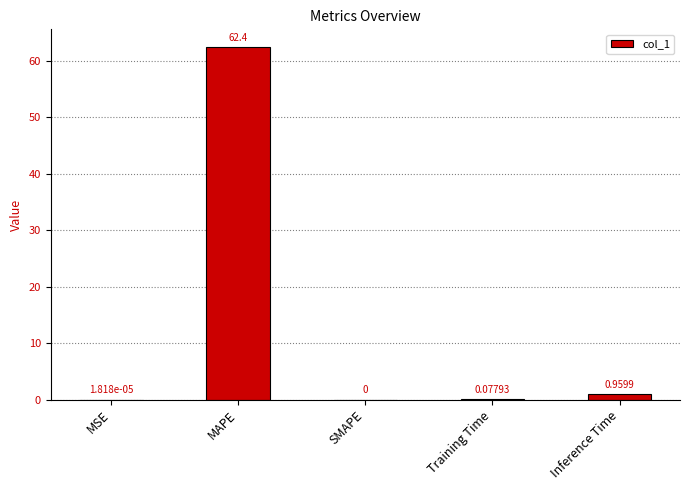

What is the average value?

12.7